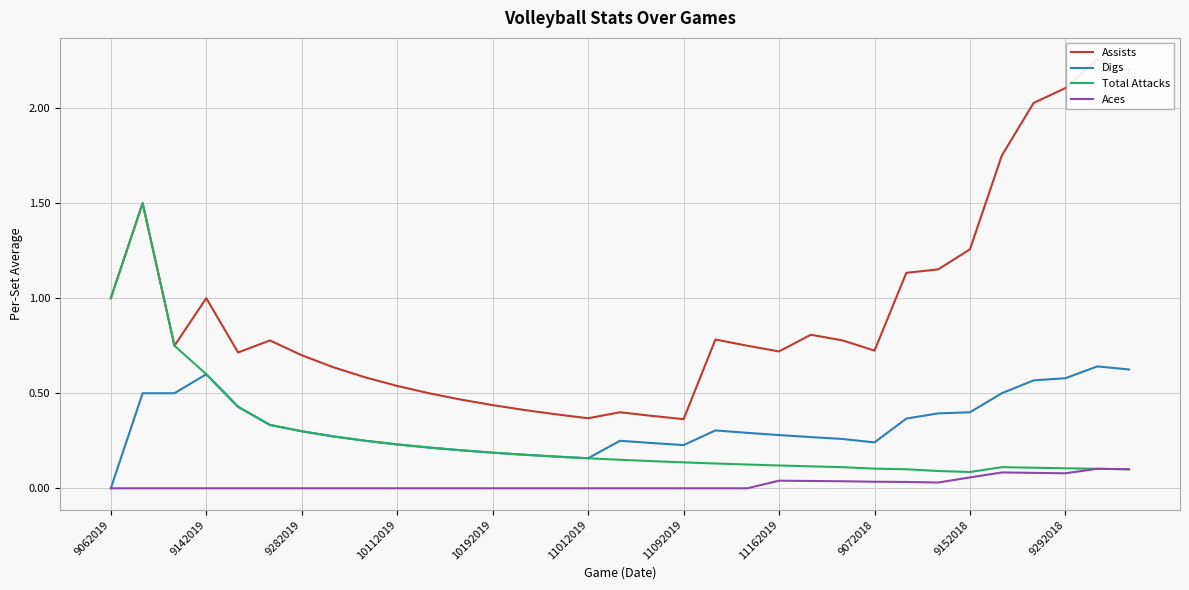

Rank the series by their maximum value, from lowest to highest.

Aces, Digs, Total Attacks, Assists